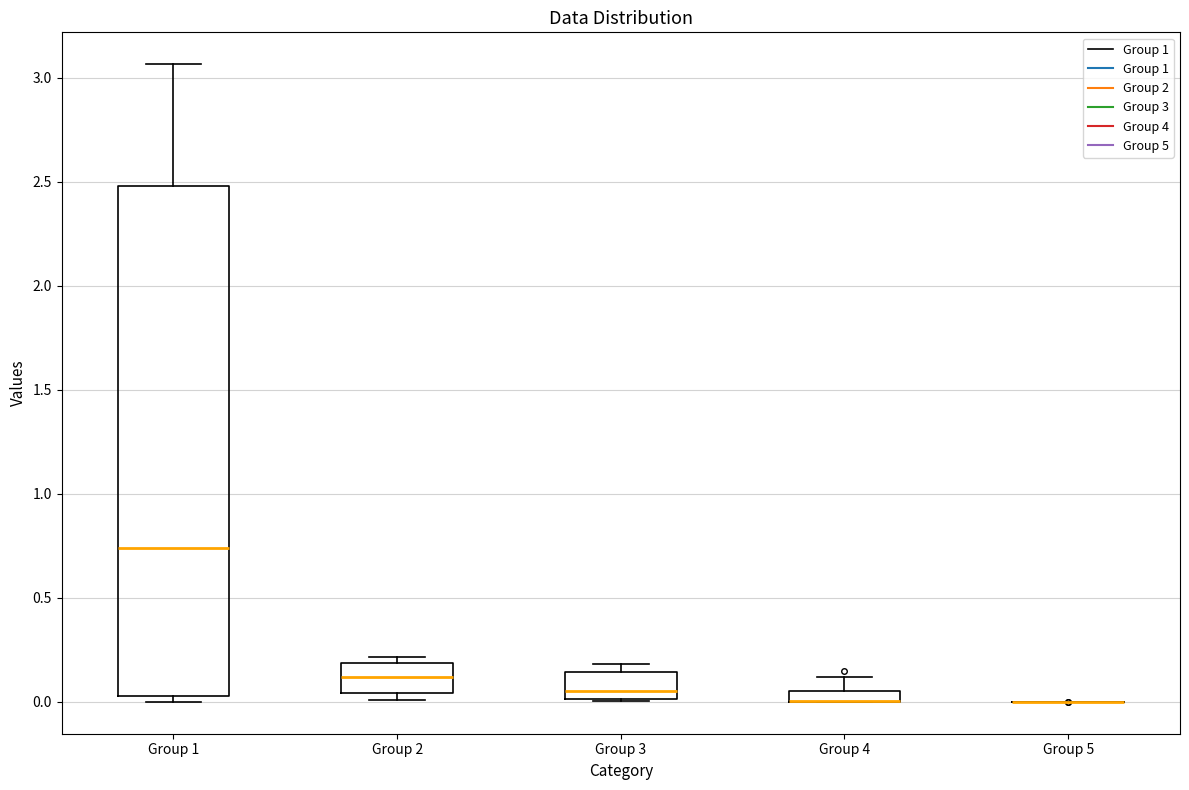

Which box is the tallest, from its lower edge to its upper edge?

Group 1